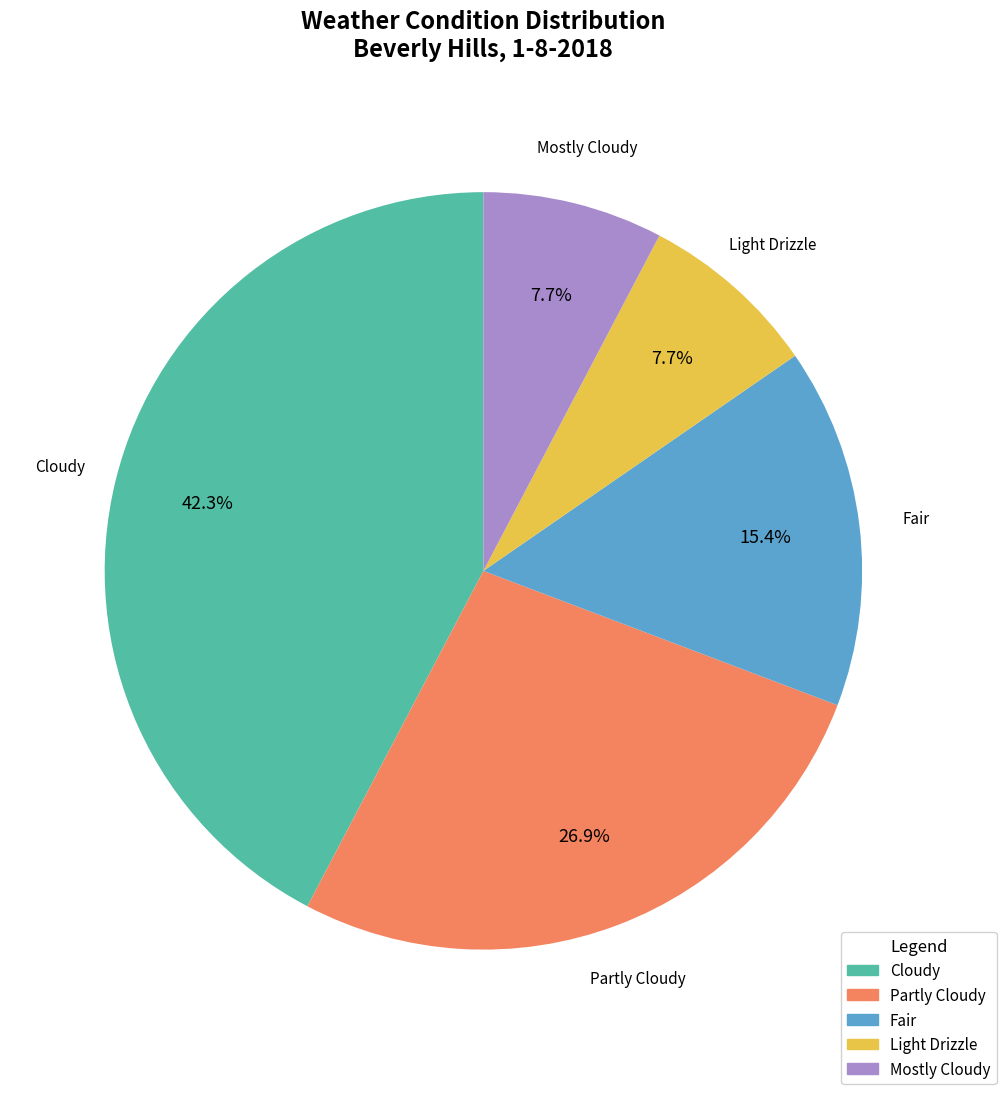

Which has a higher value, Partly Cloudy or Mostly Cloudy?

Partly Cloudy